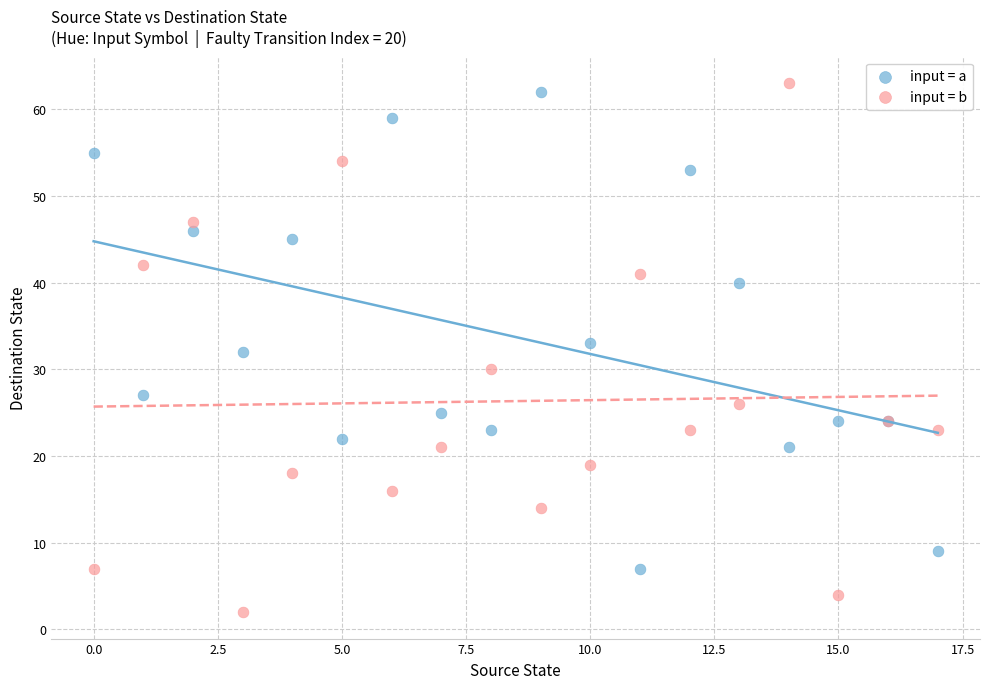

In the input = a series, what Y value is closest to 34?

33